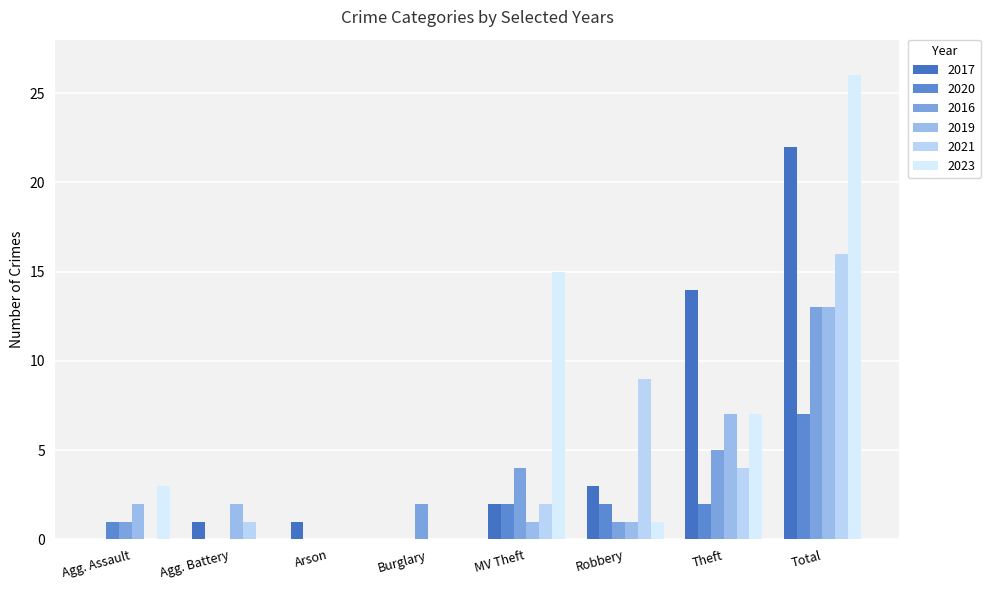

How many groups of bars are there?

8